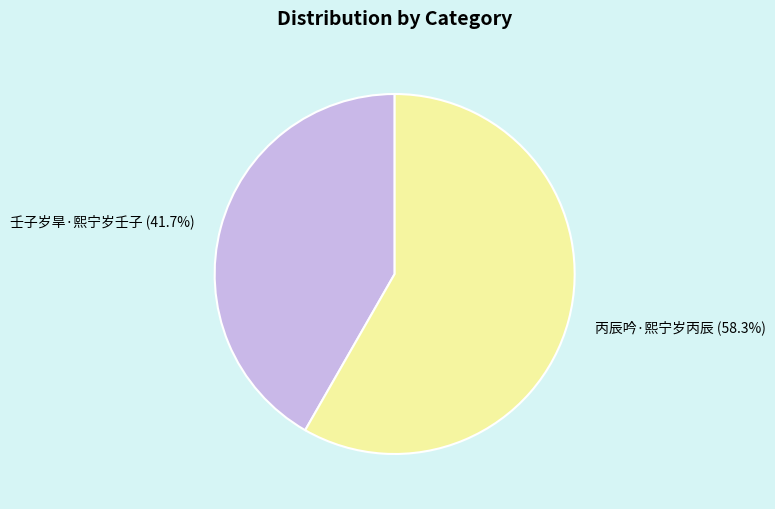

To the nearest percent, what is the average slice percentage?

50%